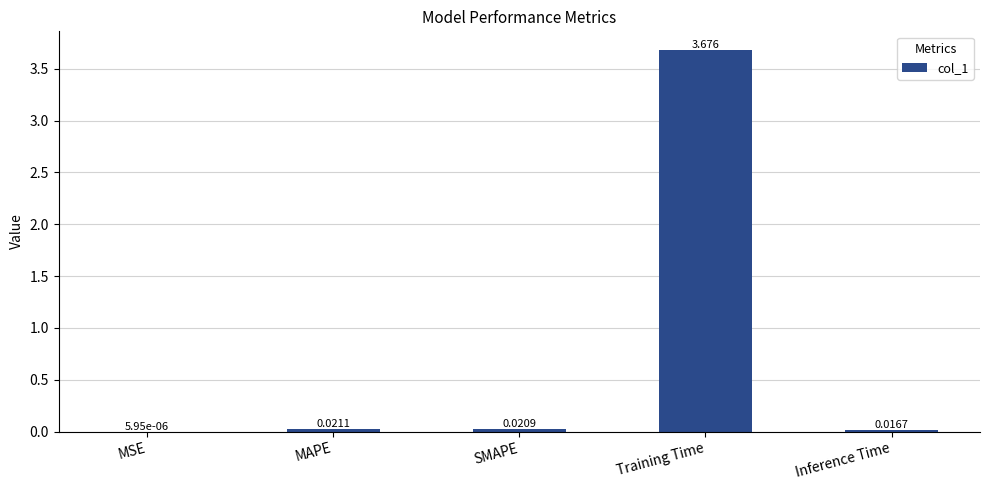

Which category has the highest value across all series?

Training Time